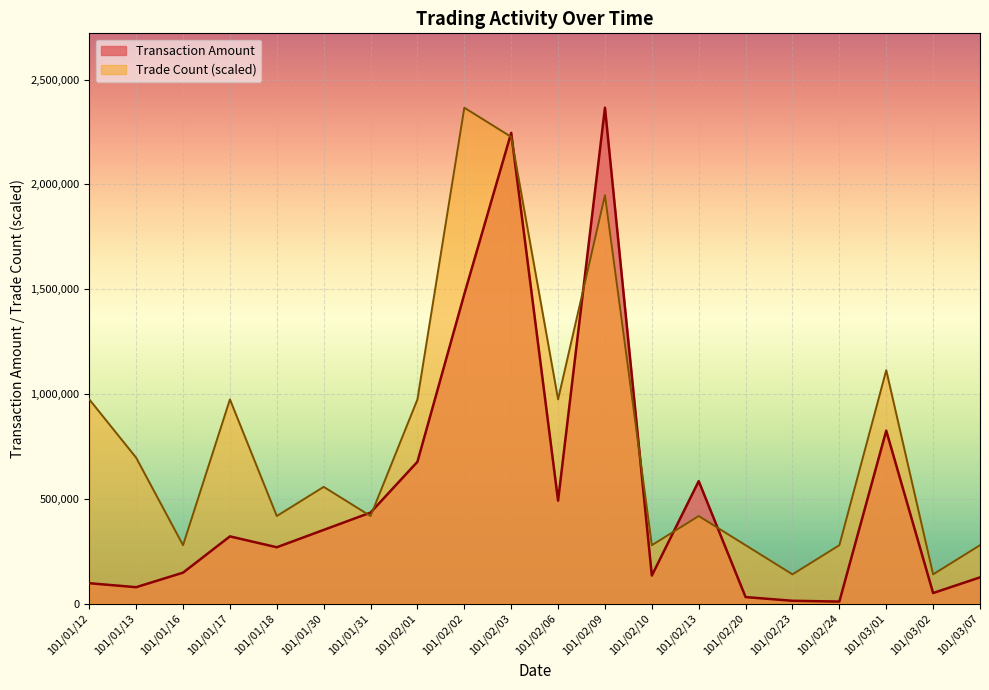

What is the total value across all series at 101/01/30?

907800.6